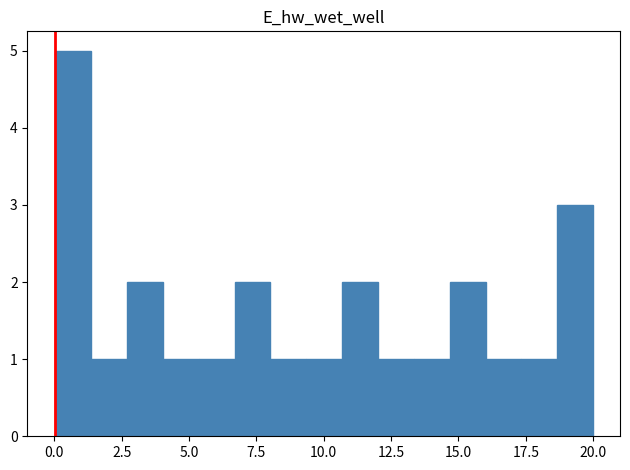

Around what value on the x-axis is the tallest bar? Give the approximate position of its centre, as read against the axis.

0.5